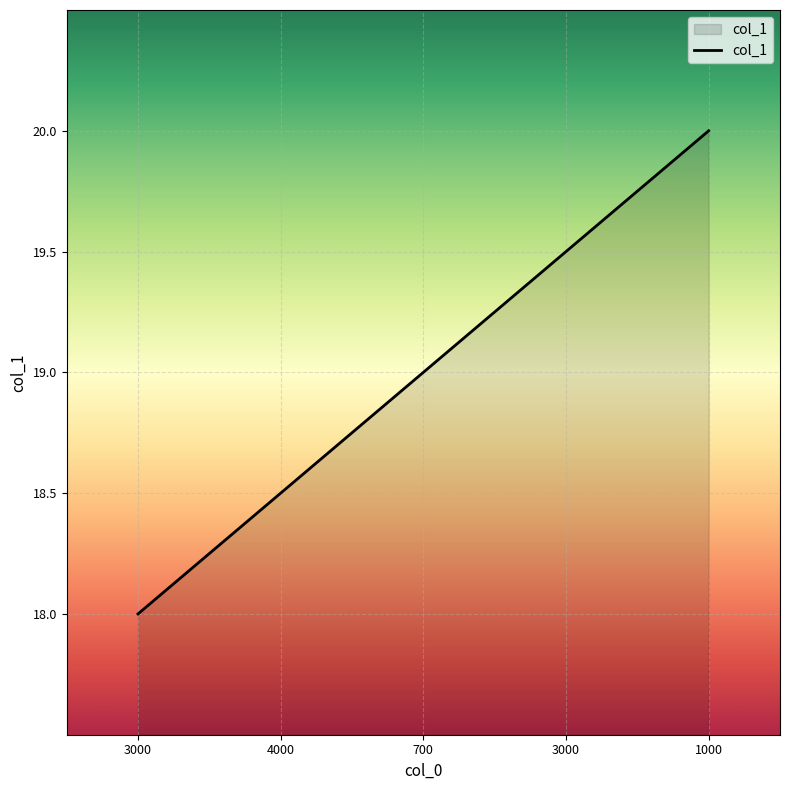

True or false: there are more than 2 points higher than both neighbors.

False